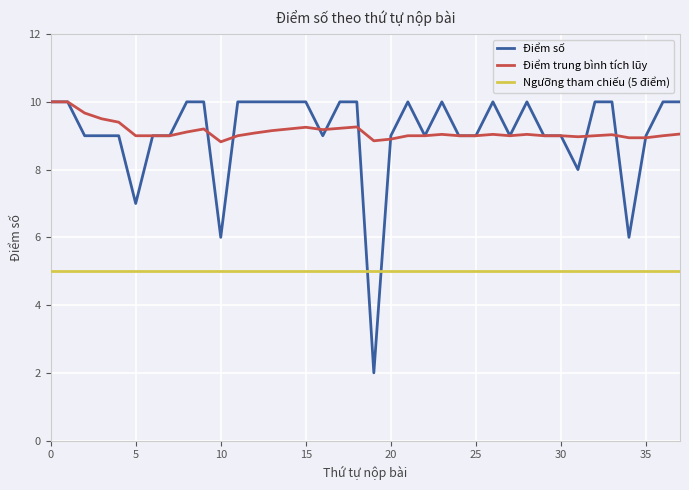

What is the highest value of the Điểm số series?

10.0